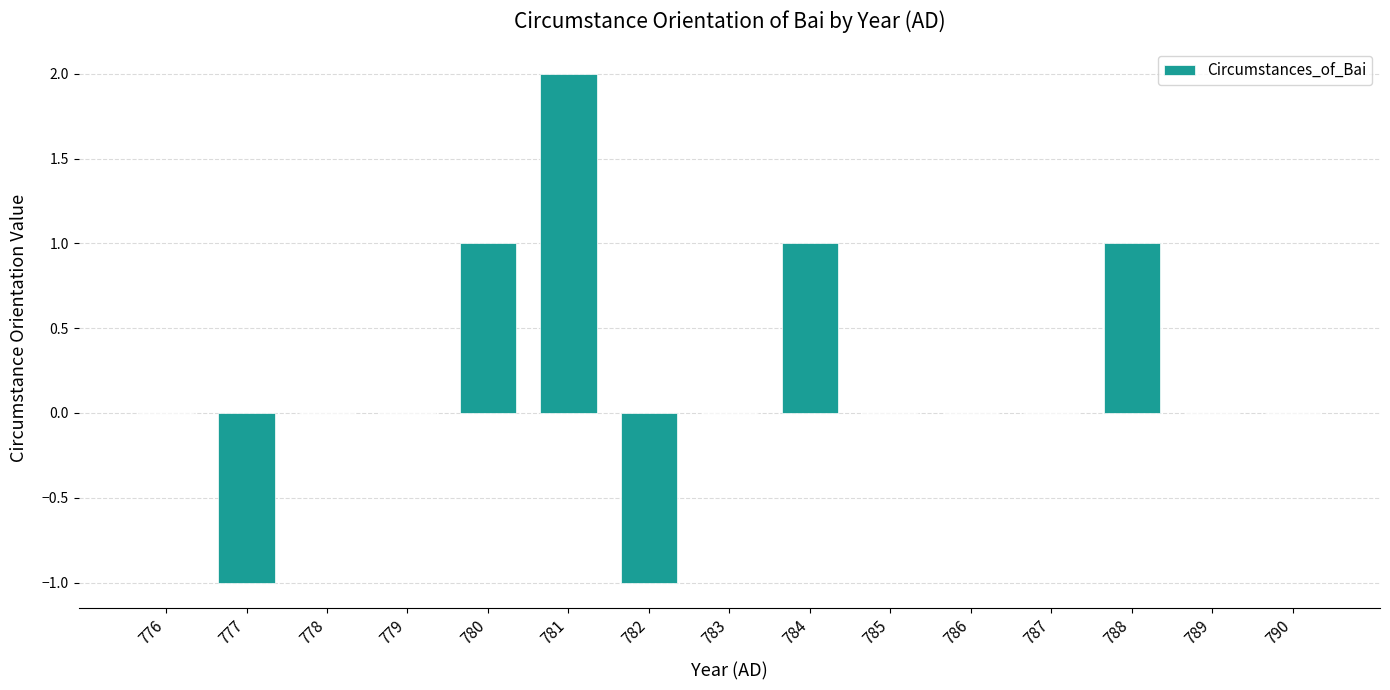

What is the ratio of the value at 788 to the value at 781?

0.5